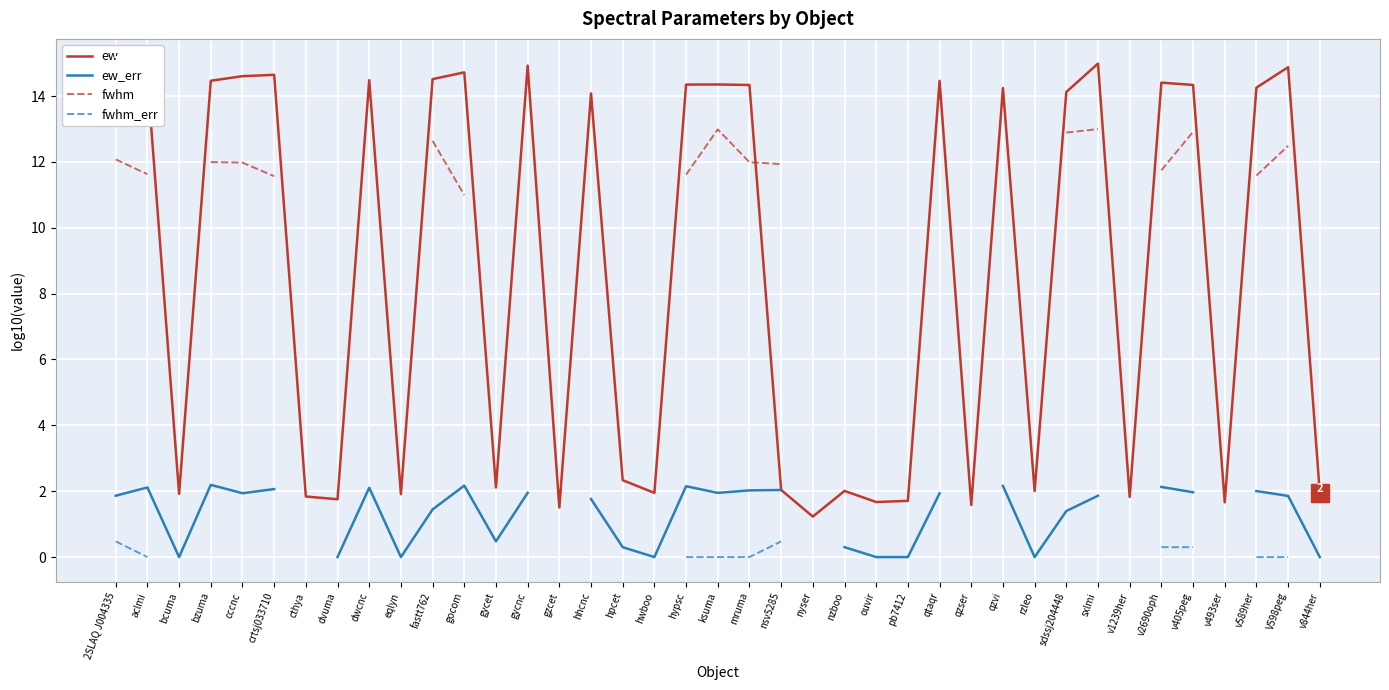

True or false: ew_err has a value of 1.2 at pb7412.

False